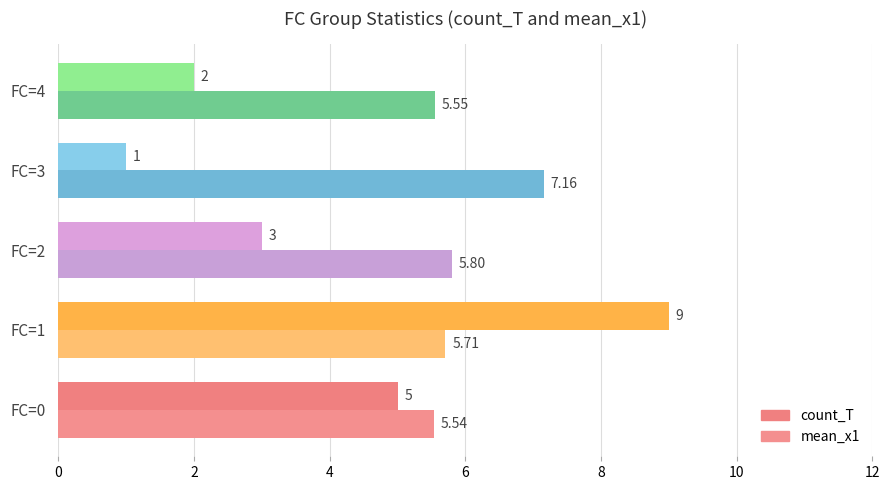

Count the number of categories in the chart.

5